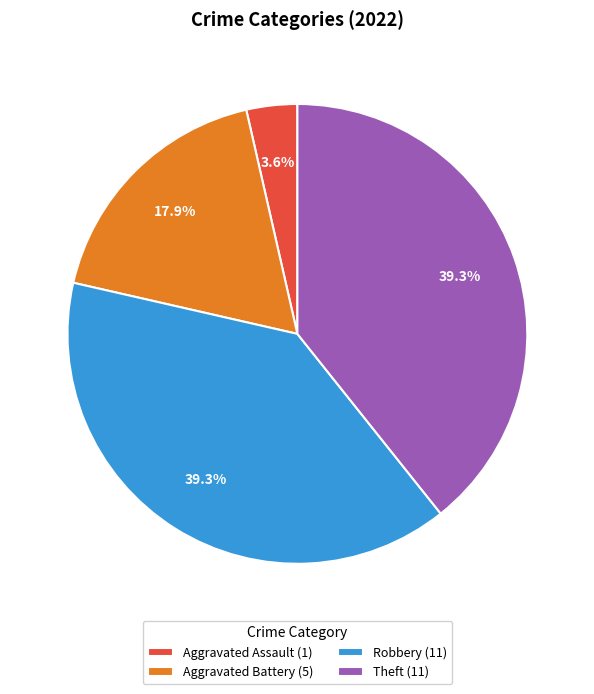

Approximately how many times larger is the value at Theft (11) compared to Aggravated Battery (5)?

2.2